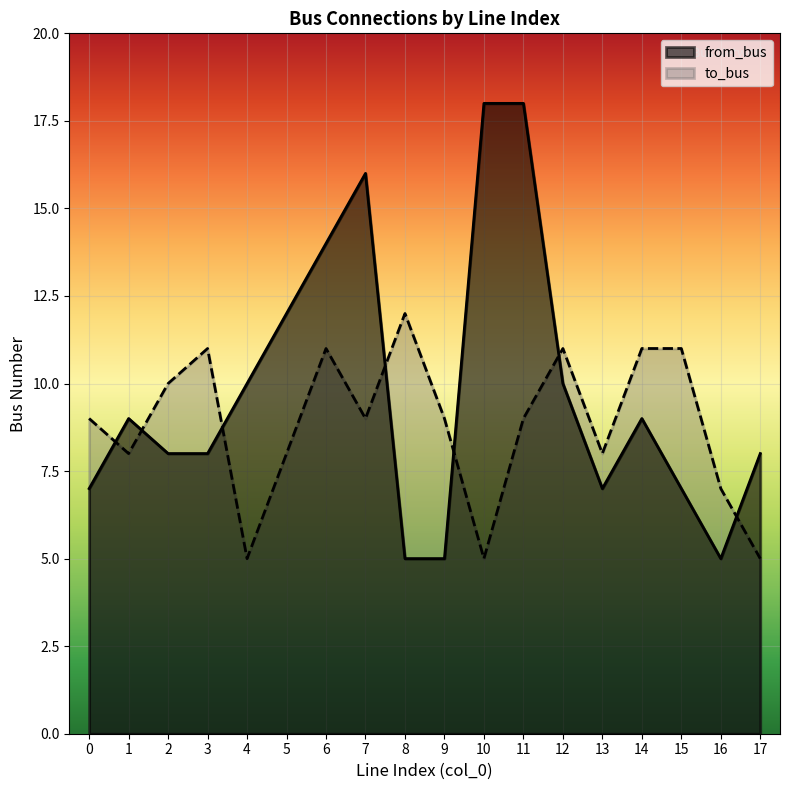

Which series has the largest total across all categories?

from_bus